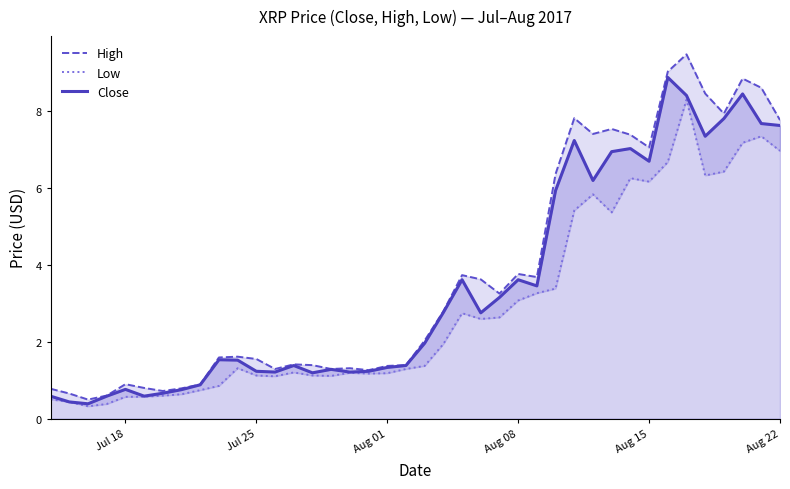

The Close series shows 5.7 at Aug 08. True or false?

False